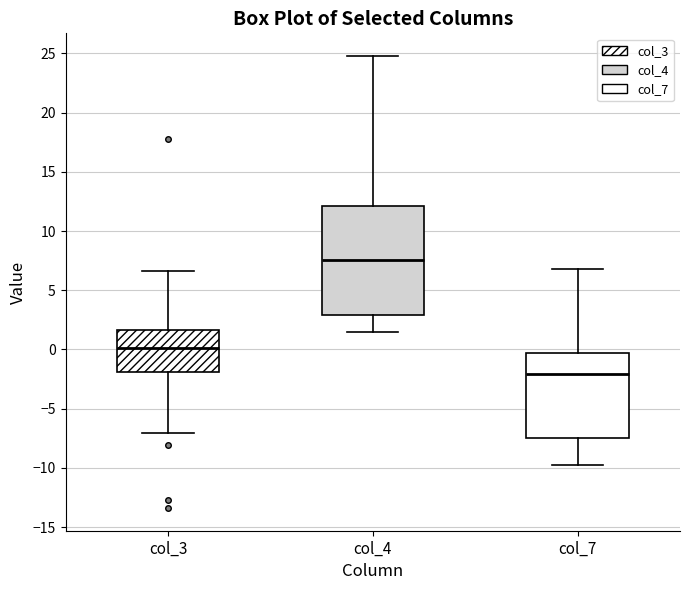

Which box has the lowest median line?

col_7